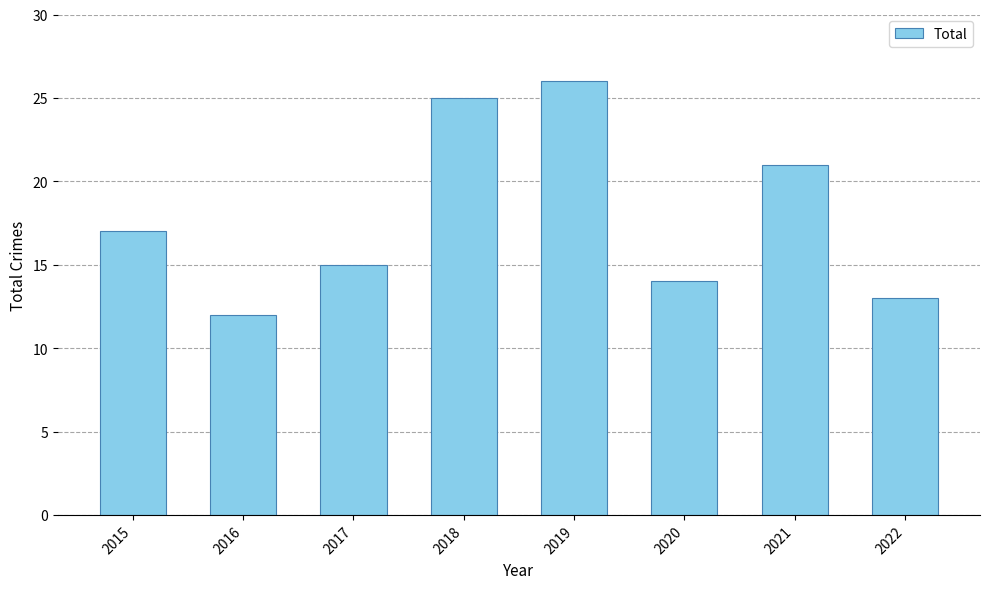

Count the number of data series in this chart.

1